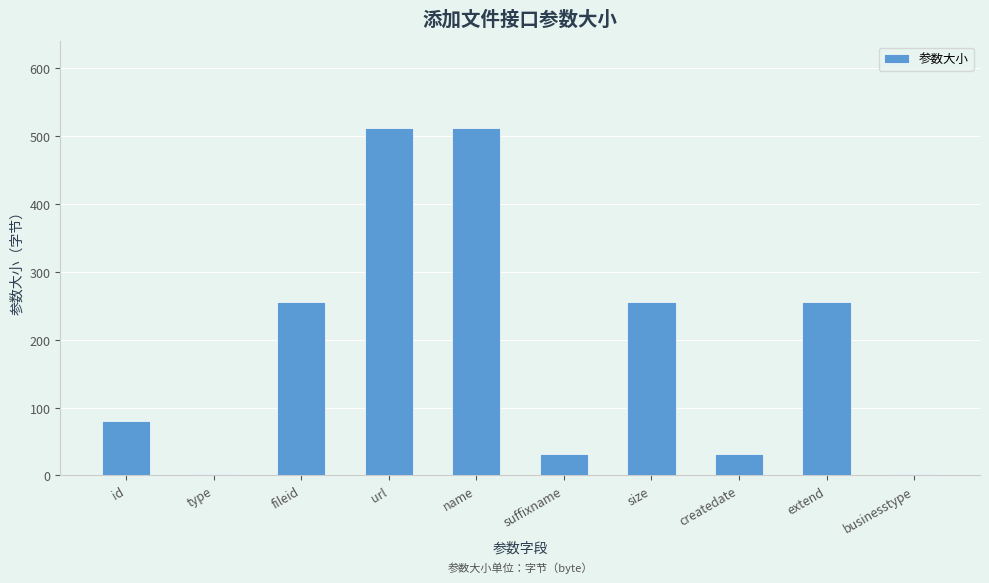

What is the label of the 4th bar from the left?

url